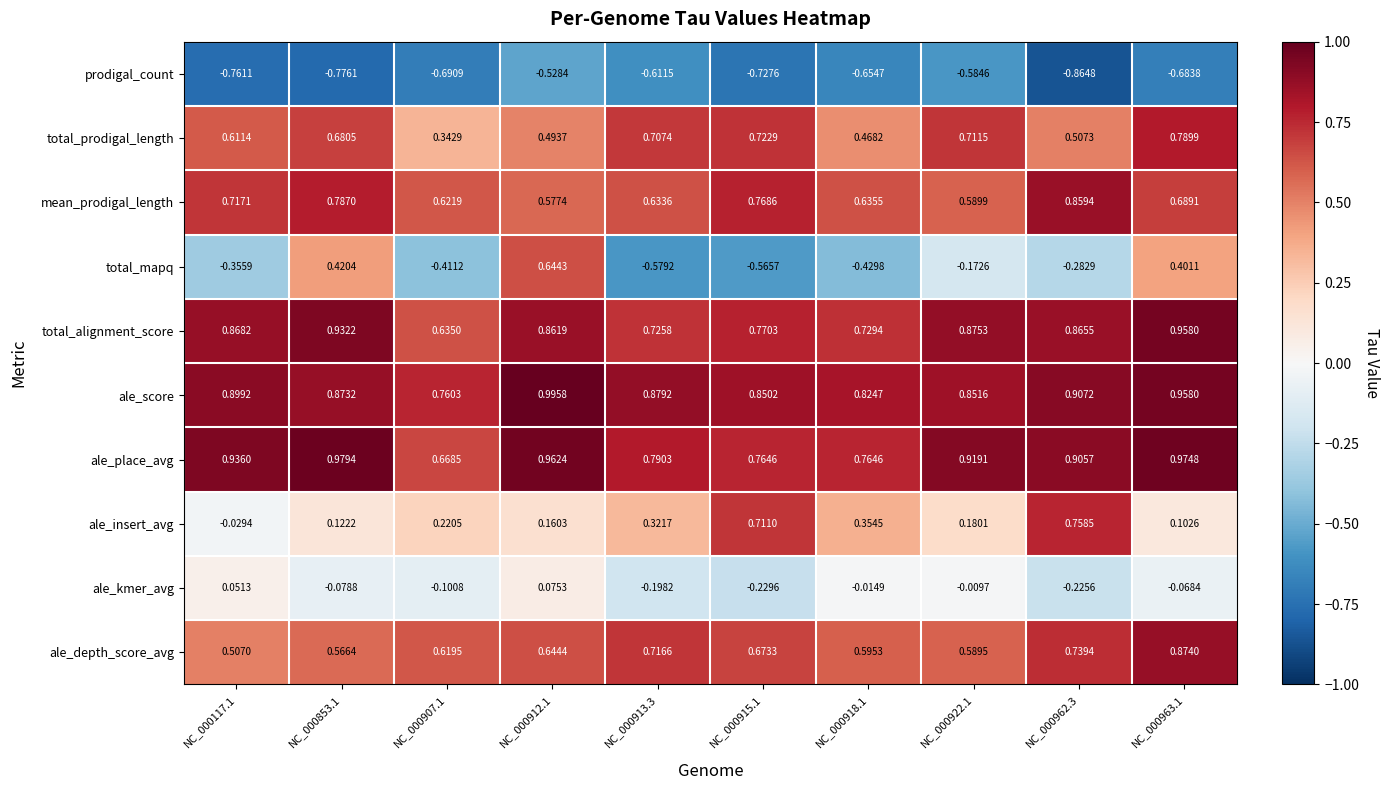

At how many categories does at least one series exceed 0?

10